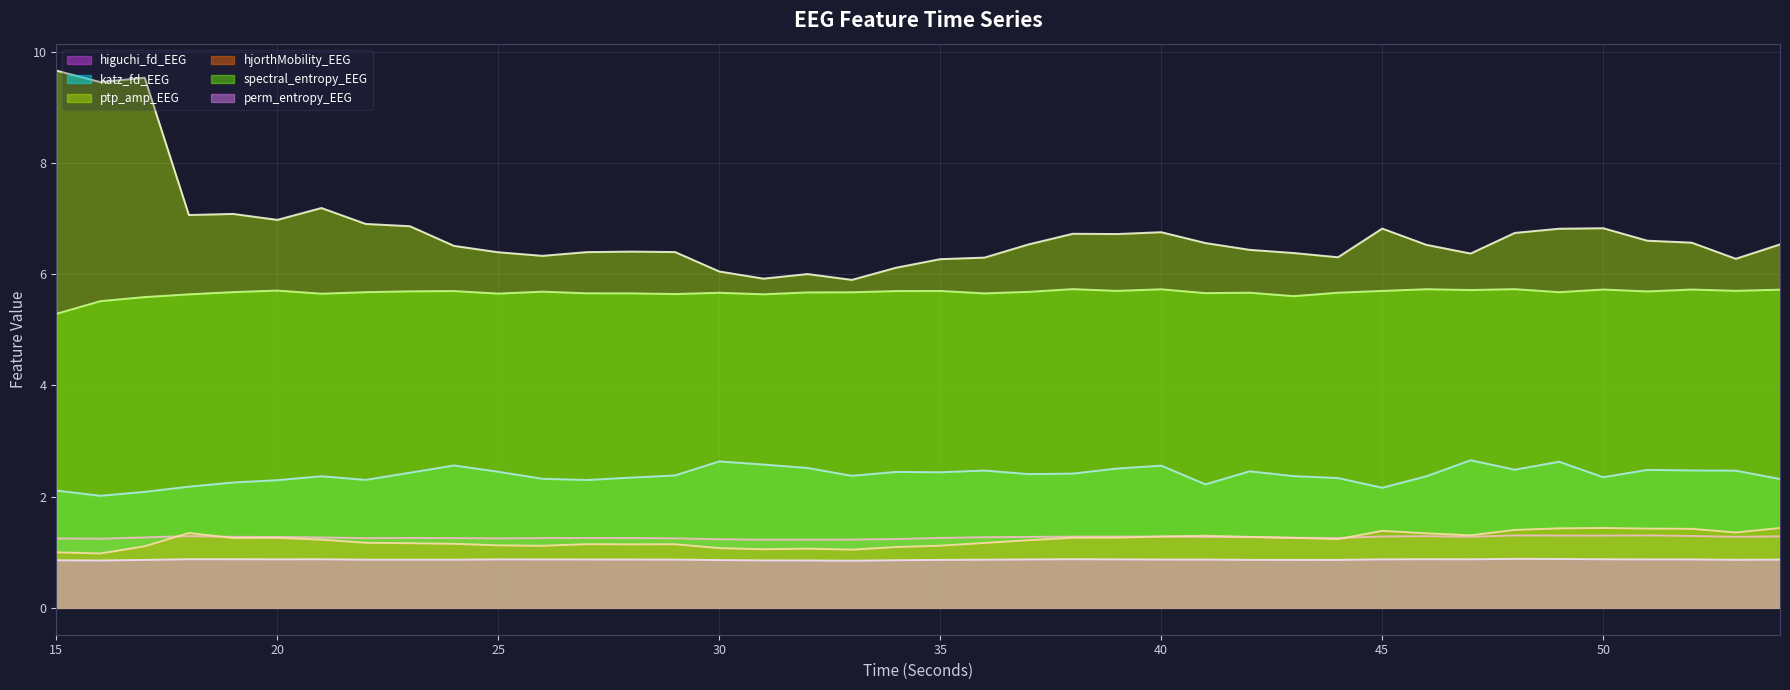

True or false: spectral_entropy_EEG and perm_entropy_EEG cross at least once.

False